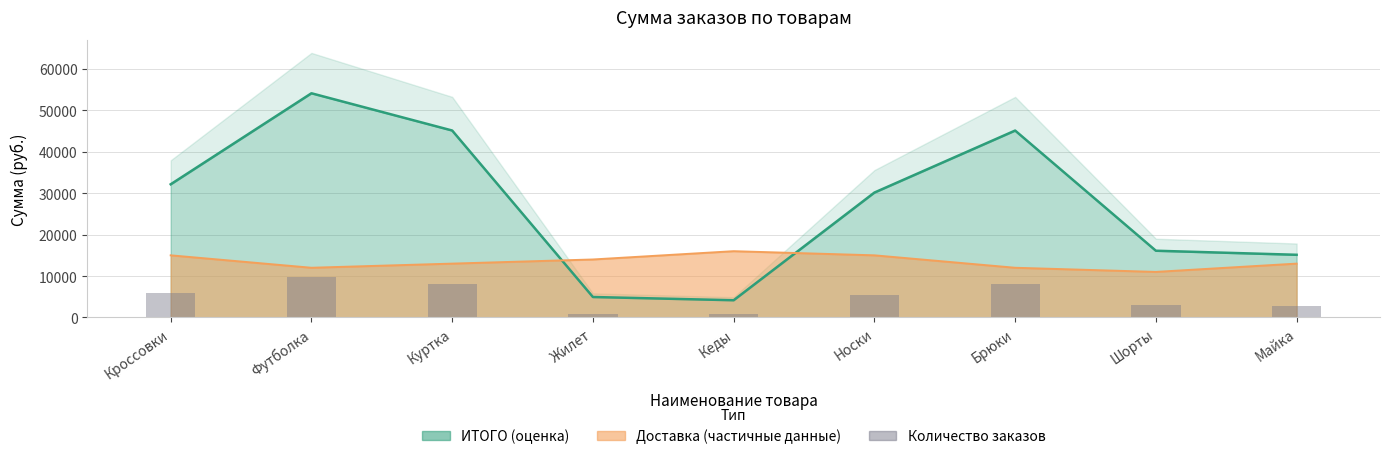

What is the ratio of the value at Брюки to the value at Жилет?

9.1